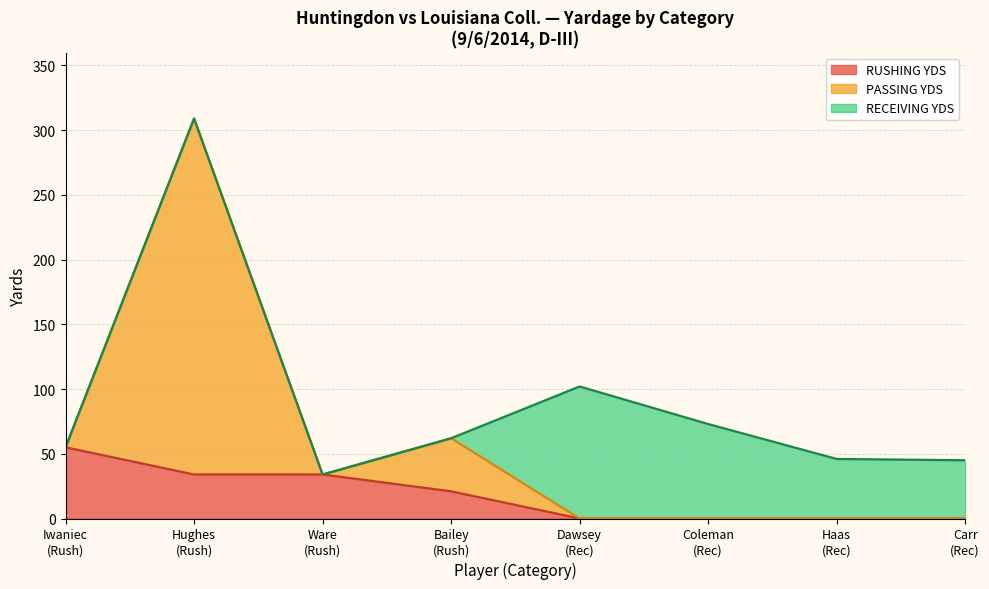

Which series has the widest spread of values?

PASSING YDS